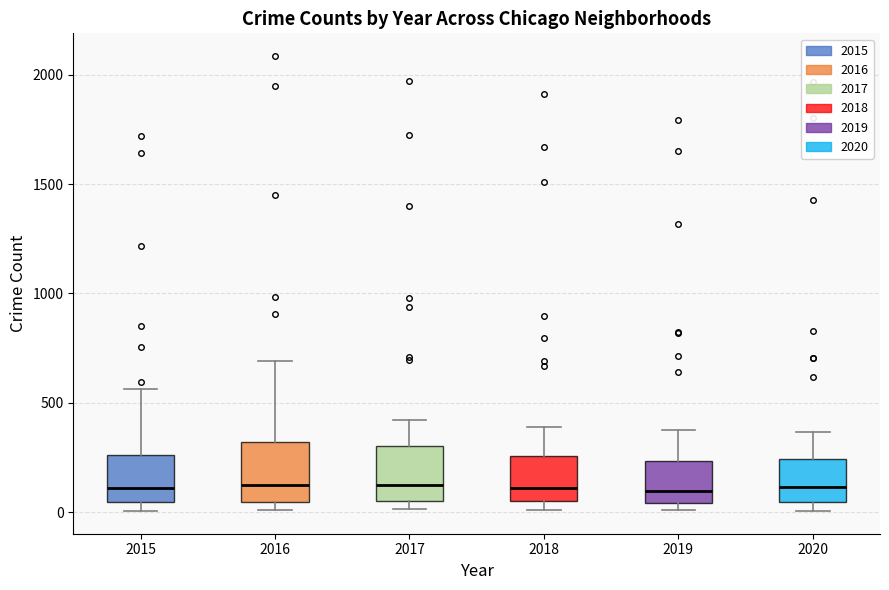

Reading left to right, transcribe this box plot: for each box, give where its median line is, the range the box spans, and where its two whiskers end, as read against the y-axis. The values are not printed on the chart, so give them approximately, as read against the axis.

2015: median 100, box 50 to 250, whiskers 0 to 550
2016: median 150, box 50 to 300, whiskers 0 to 700
2017: median 100, box 50 to 300, whiskers 0 to 400
2018: median 100, box 50 to 250, whiskers 0 to 400
2019: median 100, box 50 to 250, whiskers 0 to 400
2020: median 100, box 50 to 250, whiskers 0 to 350